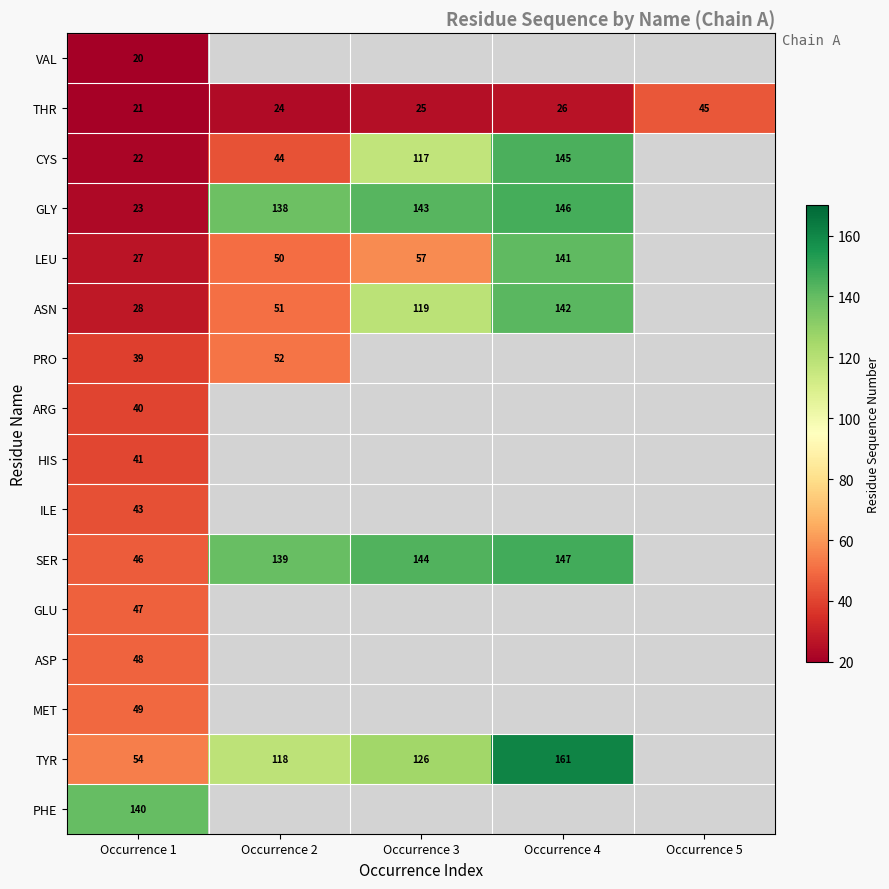

What is the total value across all series at Occurrence 1?

688